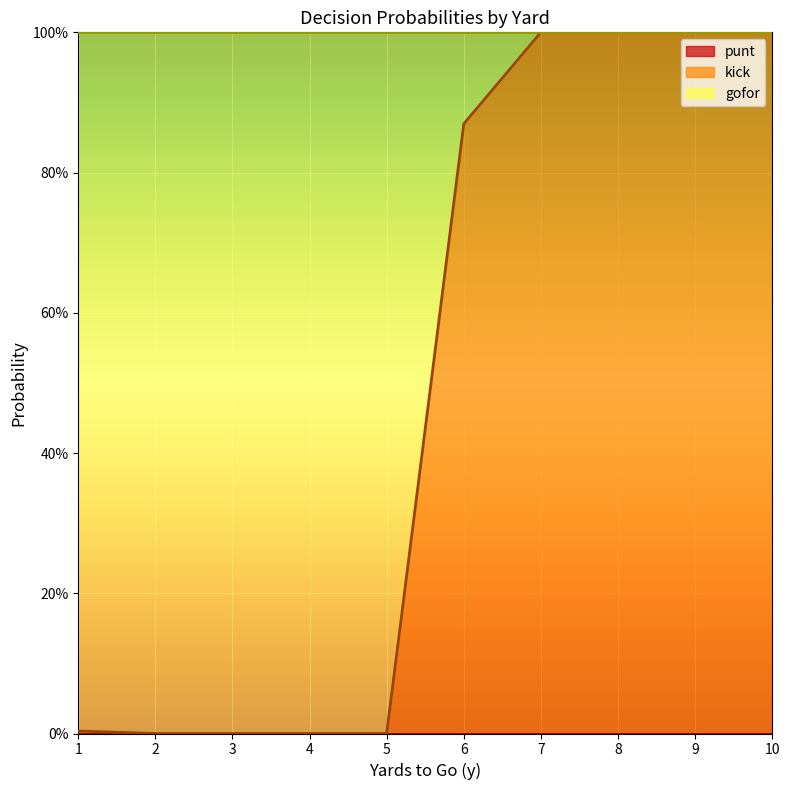

Which label corresponds to the smallest value in the chart?

1